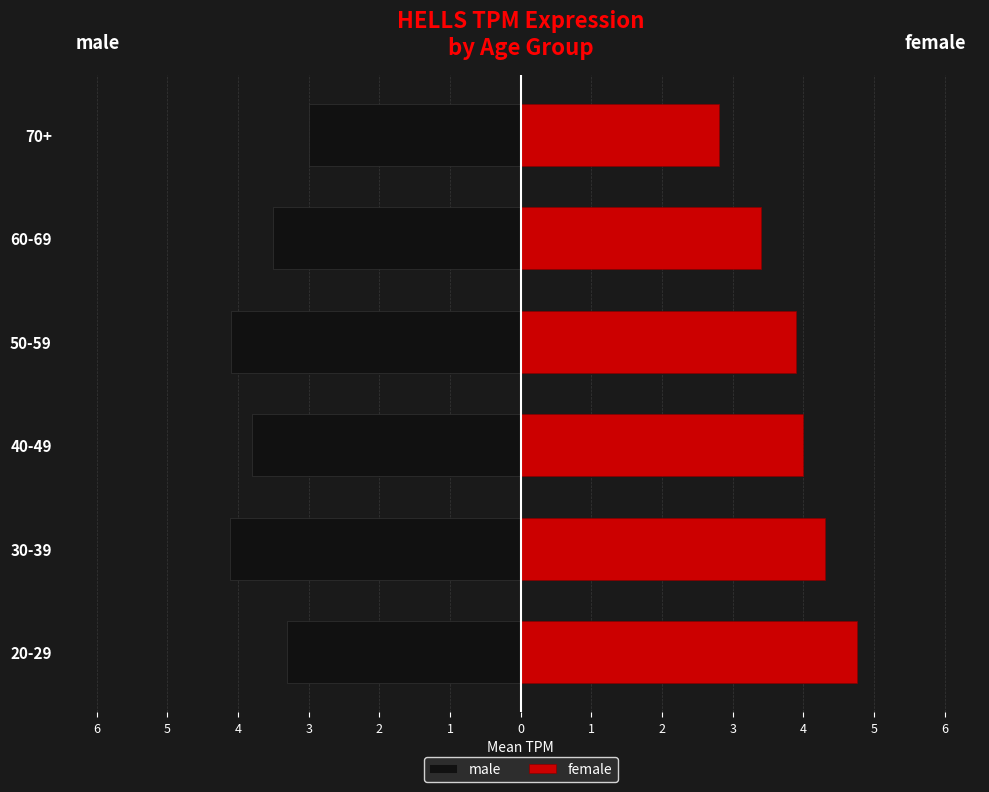

Which has a higher value, 60-69 or 40-49?

60-69